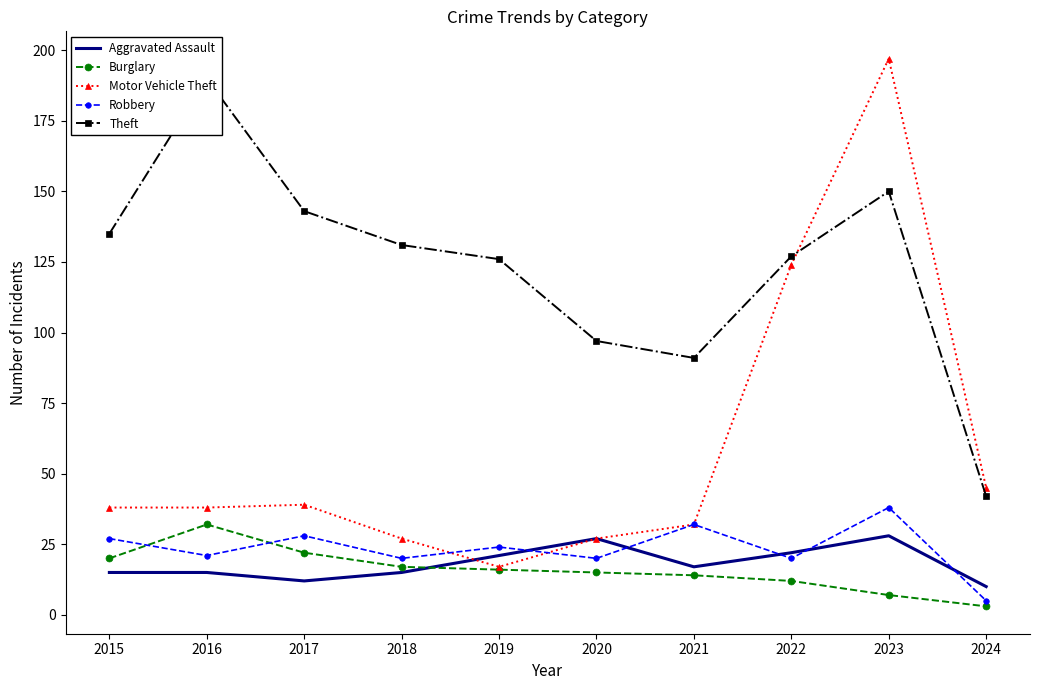

Read the Robbery value at 2017.

28